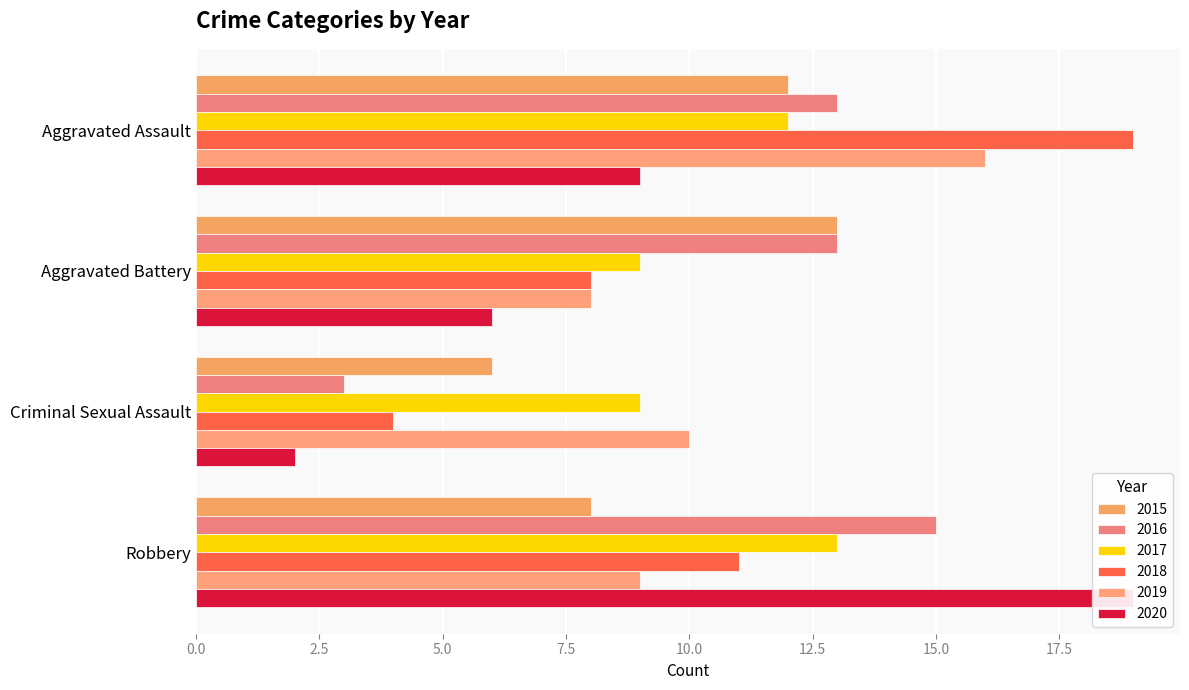

Rank the series by their maximum value, from lowest to highest.

2015, 2017, 2016, 2019, 2018, 2020